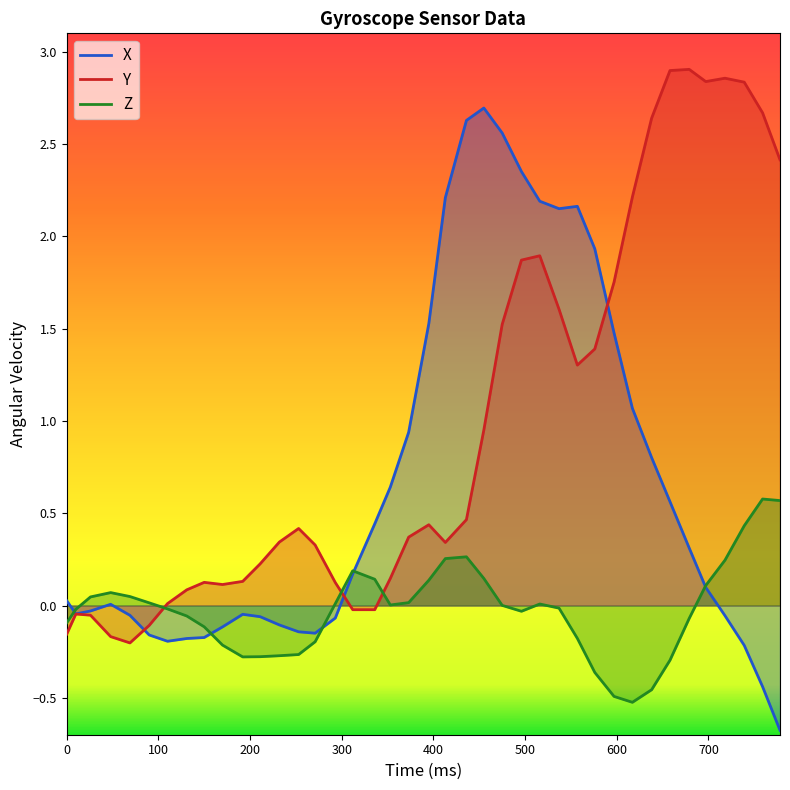

What is the lowest value of the X series?

-0.7